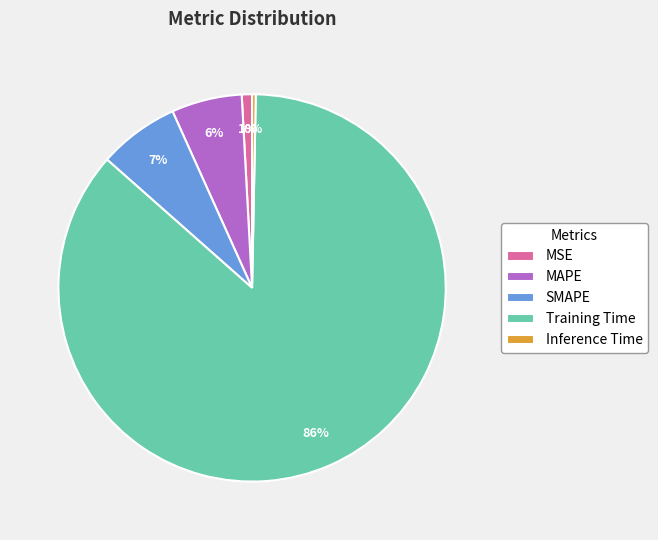

To the nearest percent, what is the difference between the MAPE and Training Time slice percentages?

80%